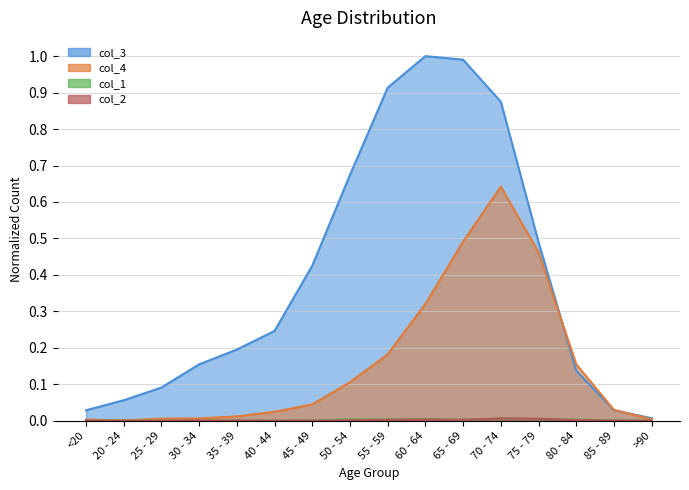

The value of col_3 at 20 - 24 is 0.1. True or false?

False